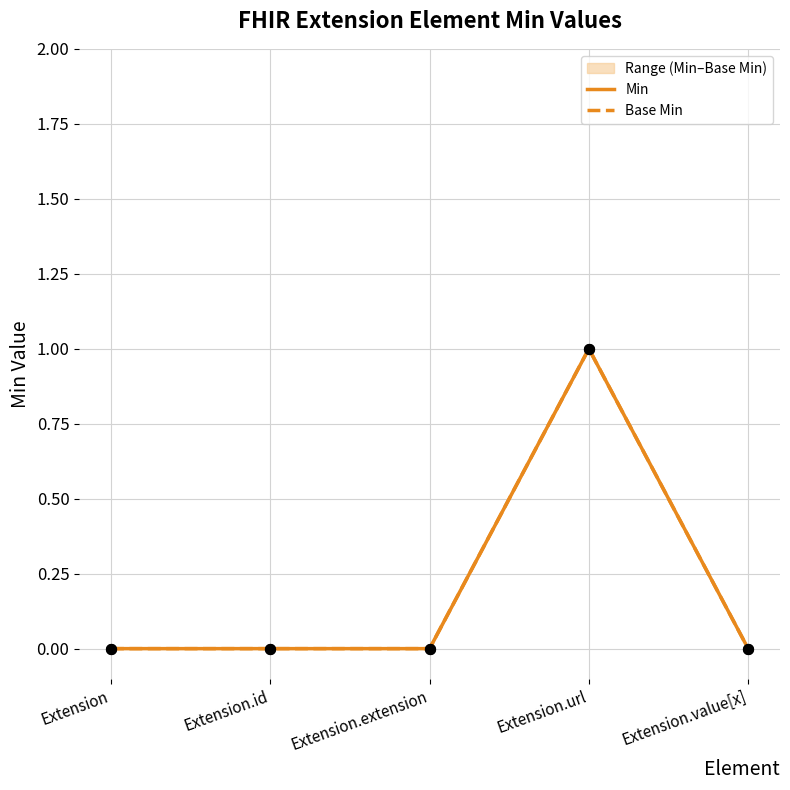

What are all the series names shown in the legend?

Min, Base Min